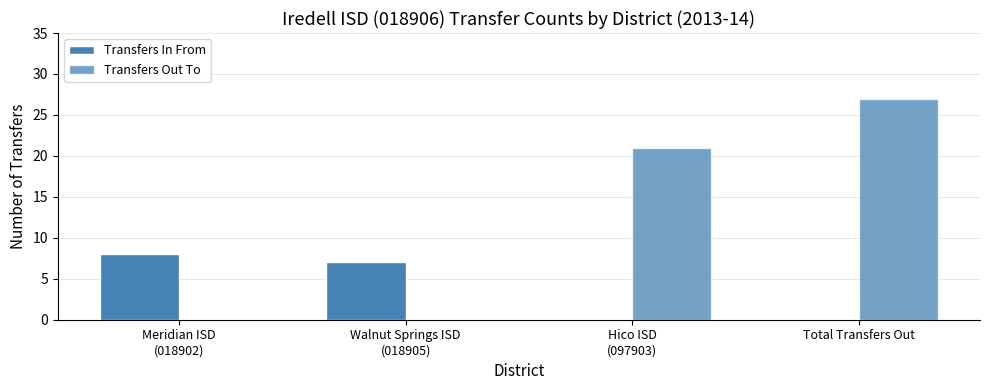

The value of Transfers Out To at Total Transfers Out is 38. True or false?

False